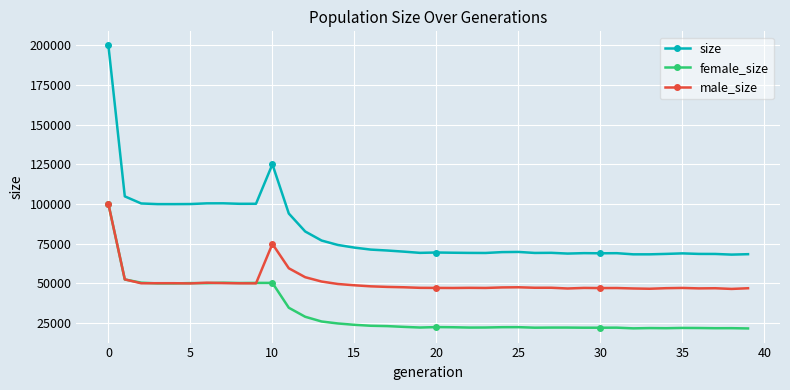

Which series has the largest total across all categories?

size